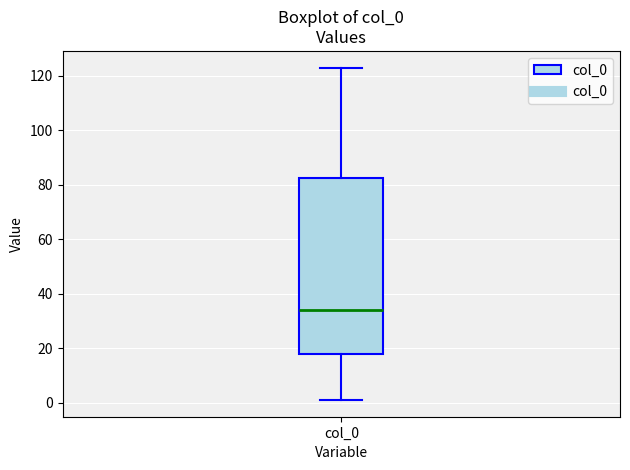

Where does the median line of the box for col_0 sit on the y-axis? The values are not printed on the chart, so give them approximately, as read against the axis.

34